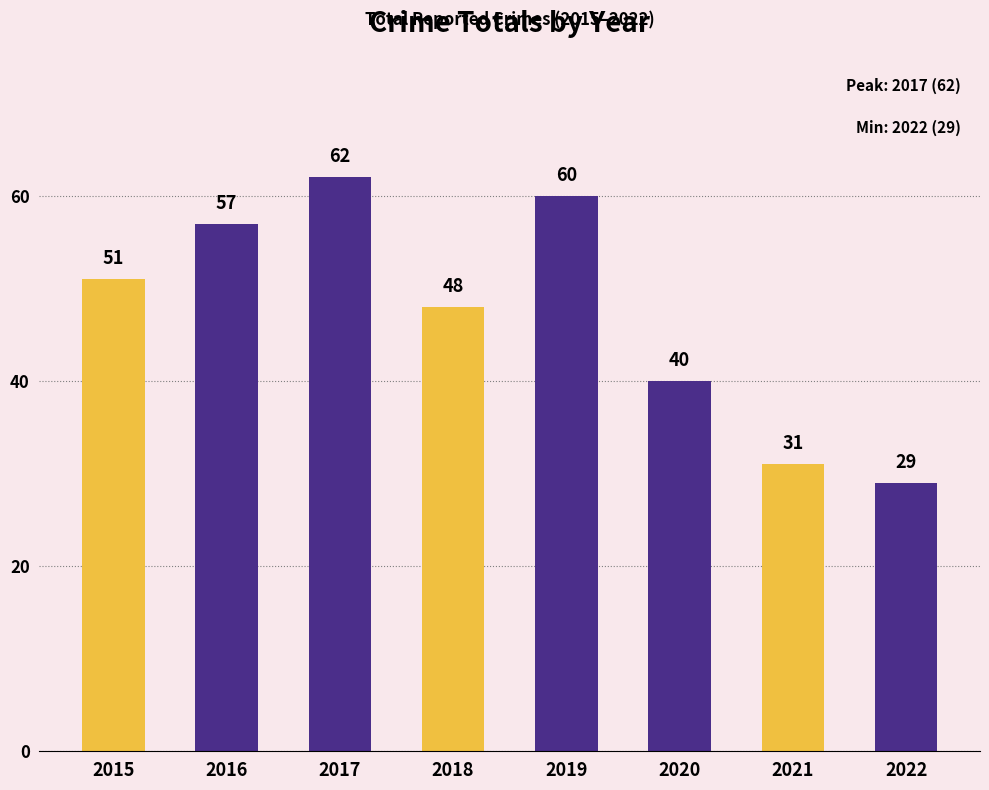

What value does the data have at 2019?

60